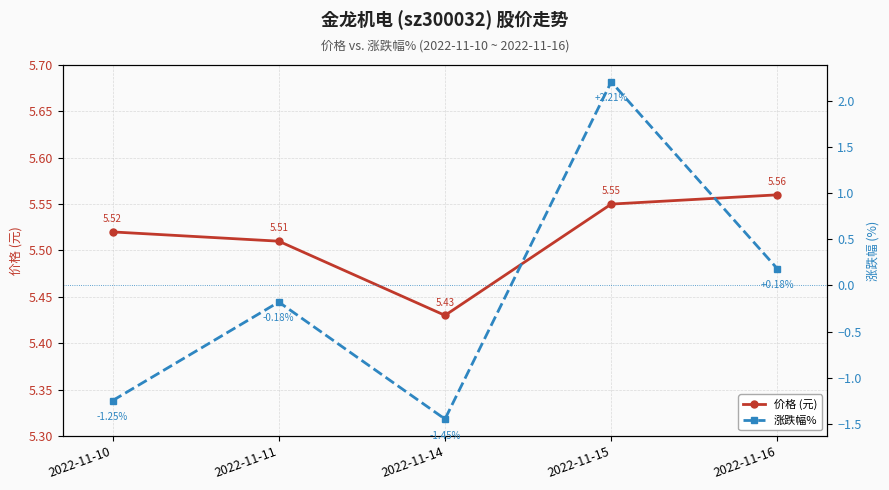

Count the 价格 (元) values in the range 5 to 6.

5